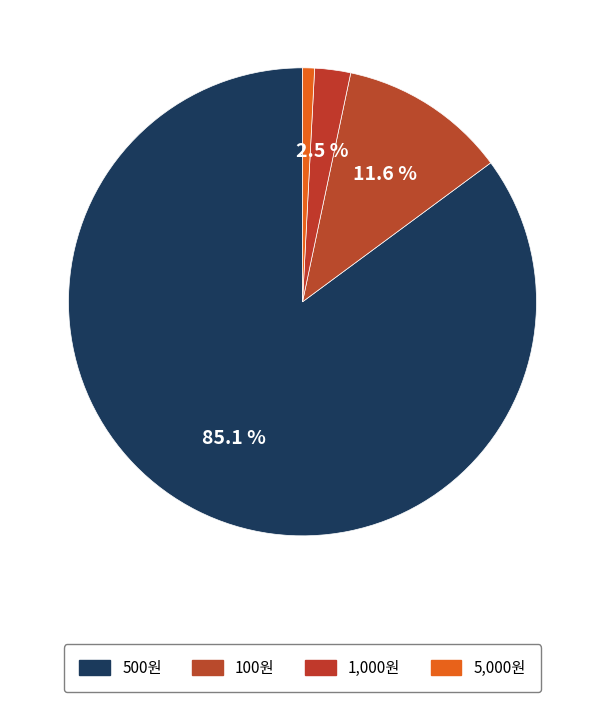

Count the number of slices in the pie.

4